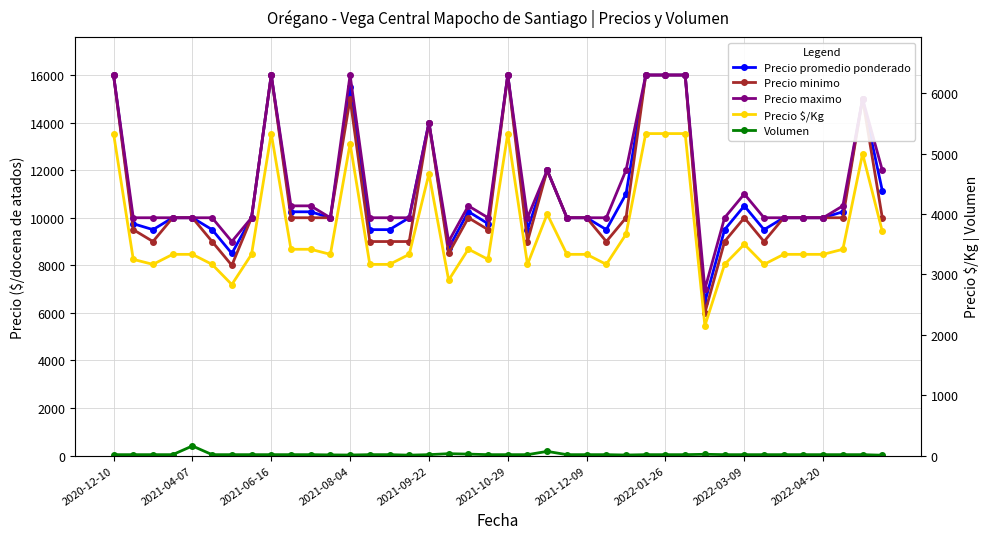

What is the approximate value of Precio $/Kg at 14?

3167